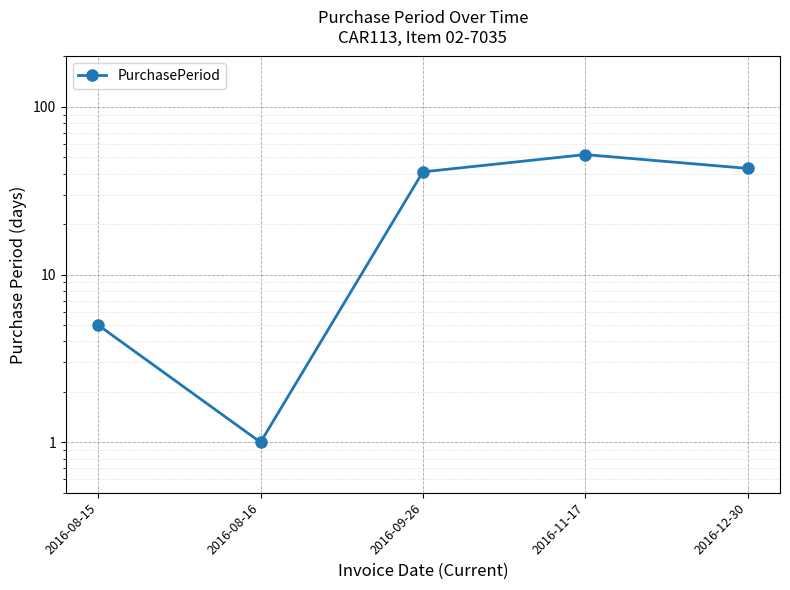

Reading left to right, extract all data points from this chart.

2016-08-15=5	2016-08-16=1	2016-09-26=41	2016-11-17=52	2016-12-30=43